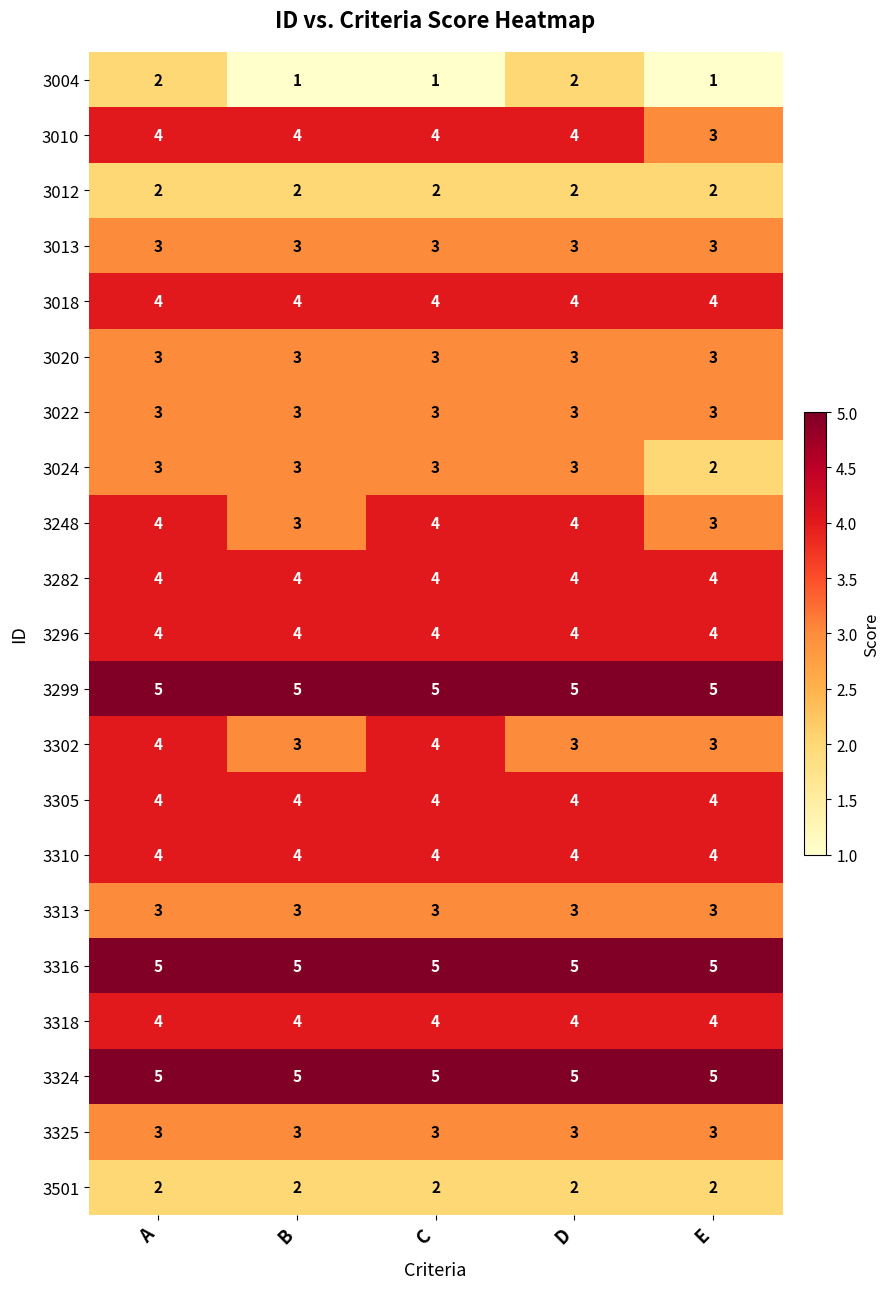

The value of 3012 at B is 3. True or false?

False